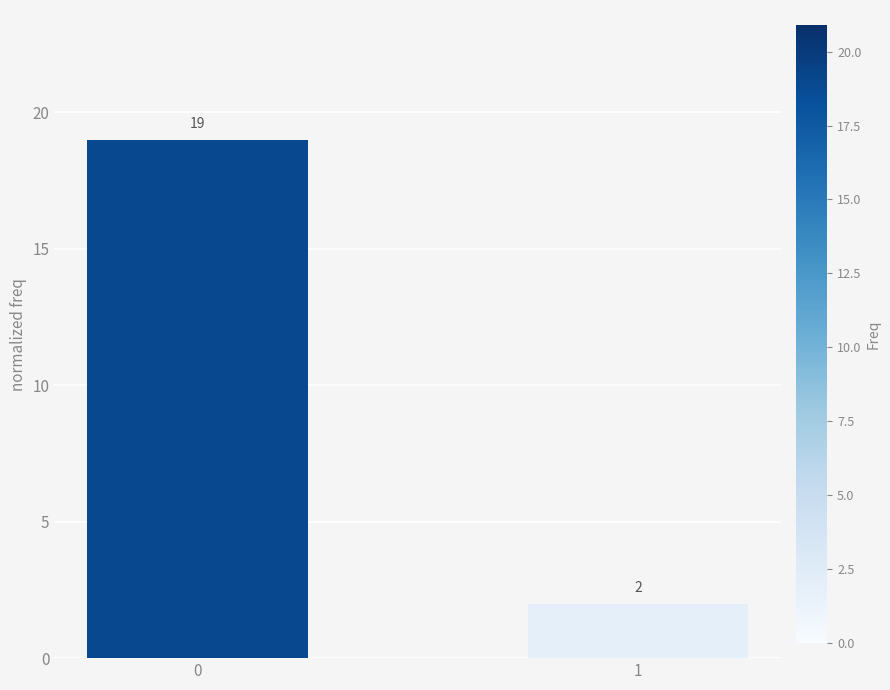

What is the value of the 2nd bar from the left?

2